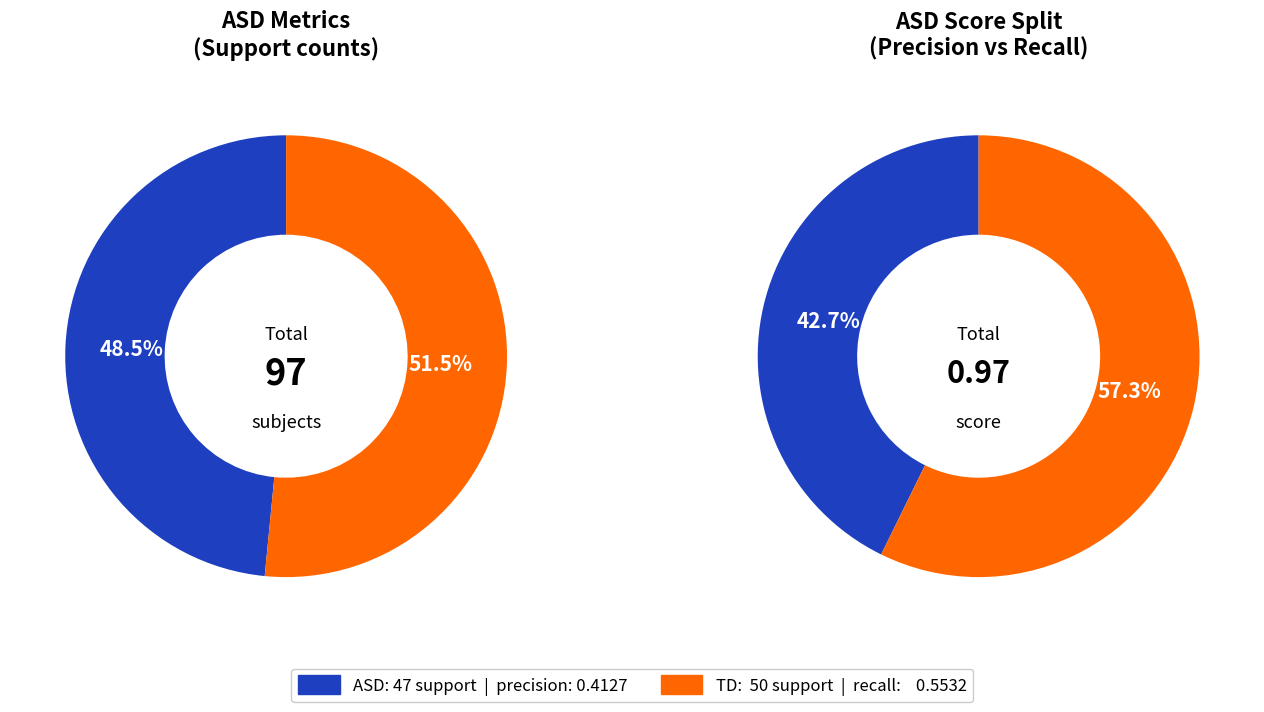

Does f1-score represent more than half of the total?

No